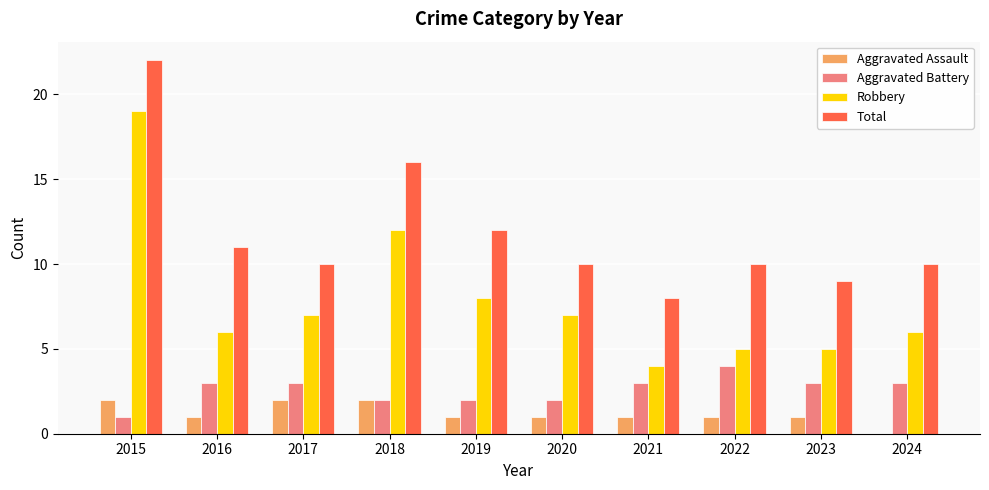

Does the chart contain stacked bars?

No